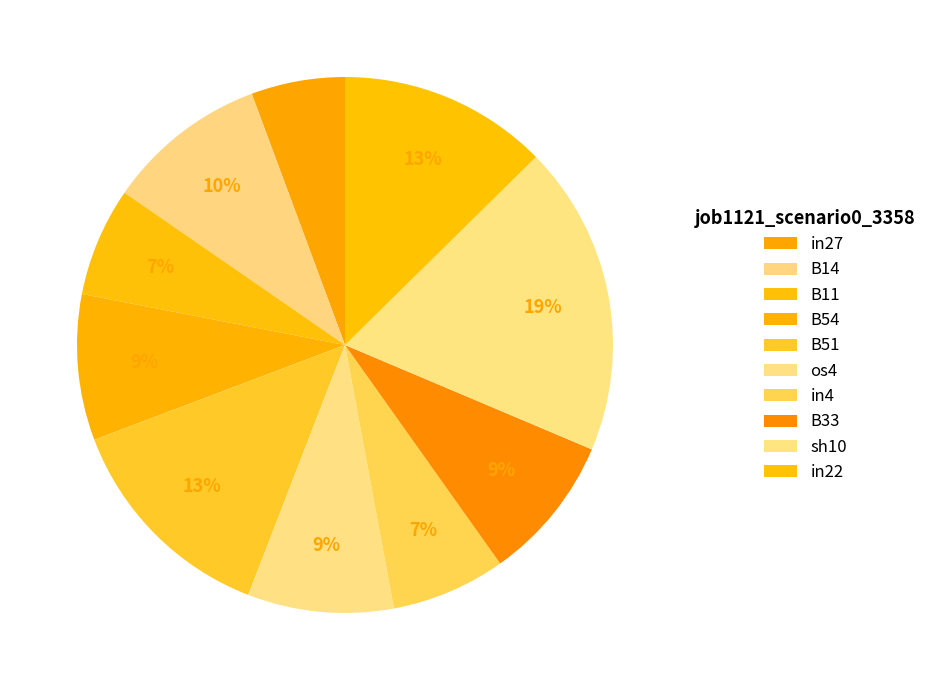

The B33 slice represents 9% of the pie. True or false?

True